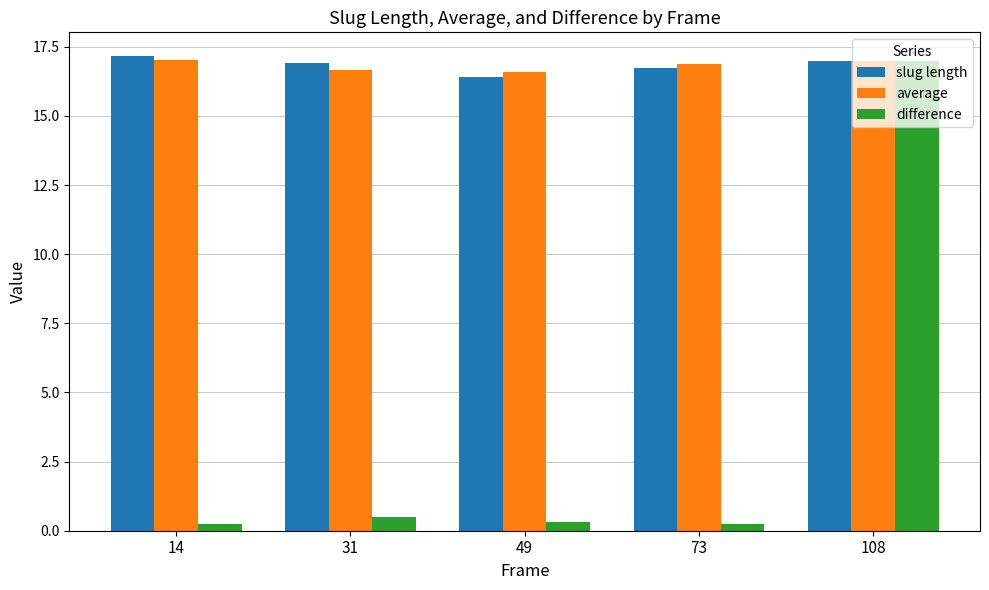

What is the approximate value of slug length at 73?

16.8